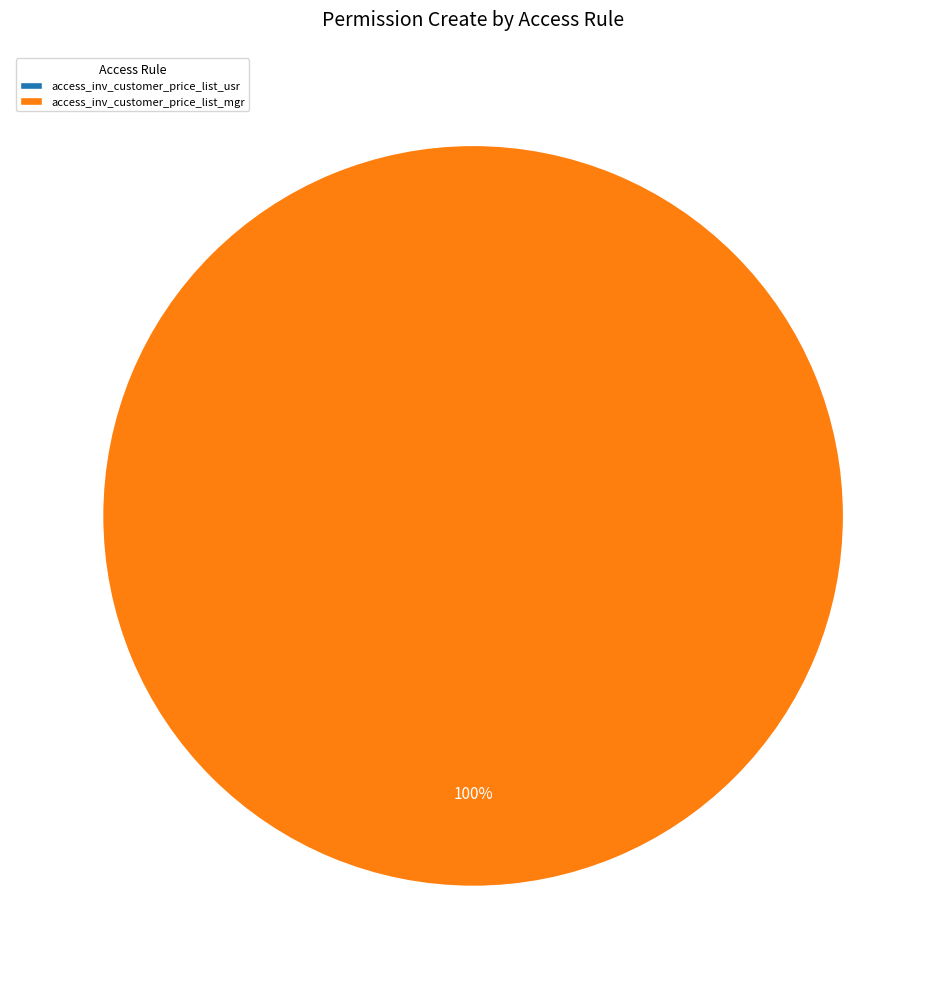

What is the total percentage of access_inv_customer_price_list_usr and access_inv_customer_price_list_mgr?

100.0%